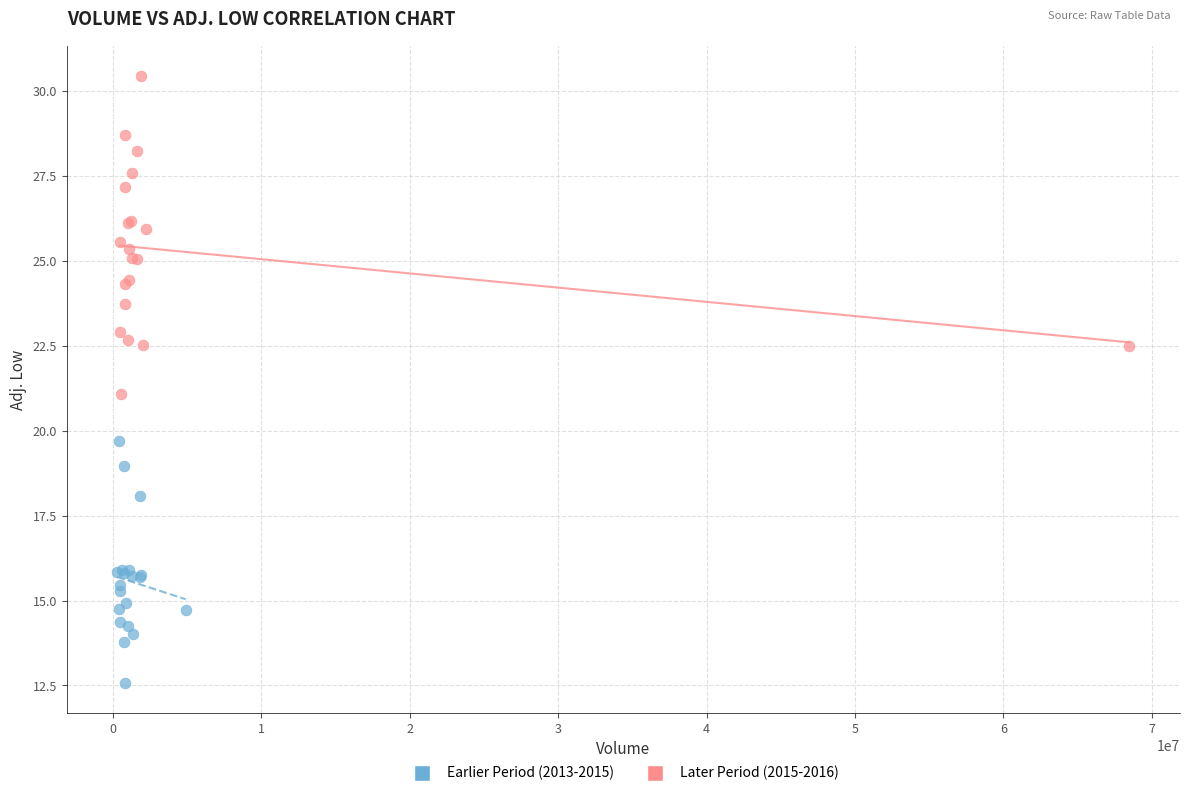

Which series has the widest spread of Y values?

Later Period (2015-2016)